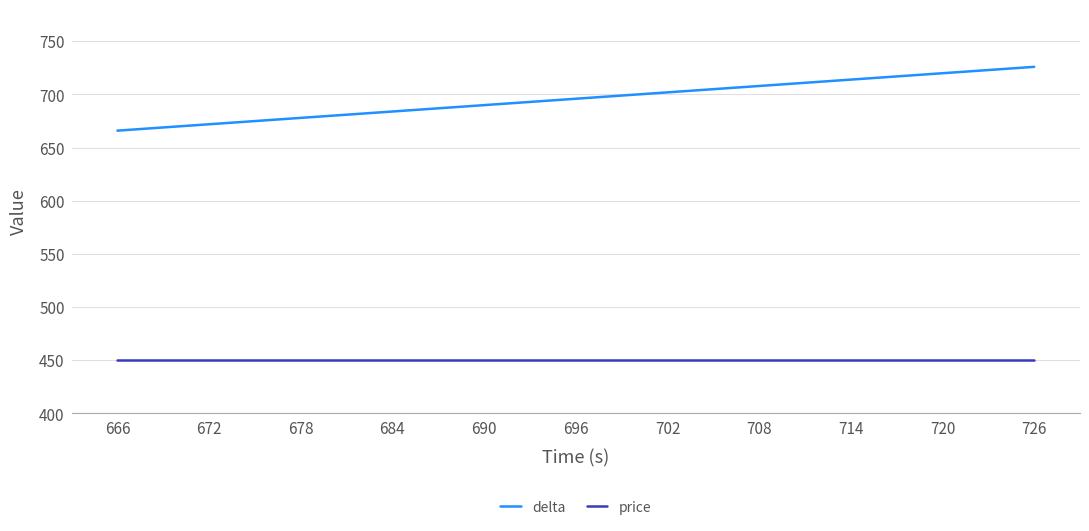

True or false: price and delta intersect in this chart.

False